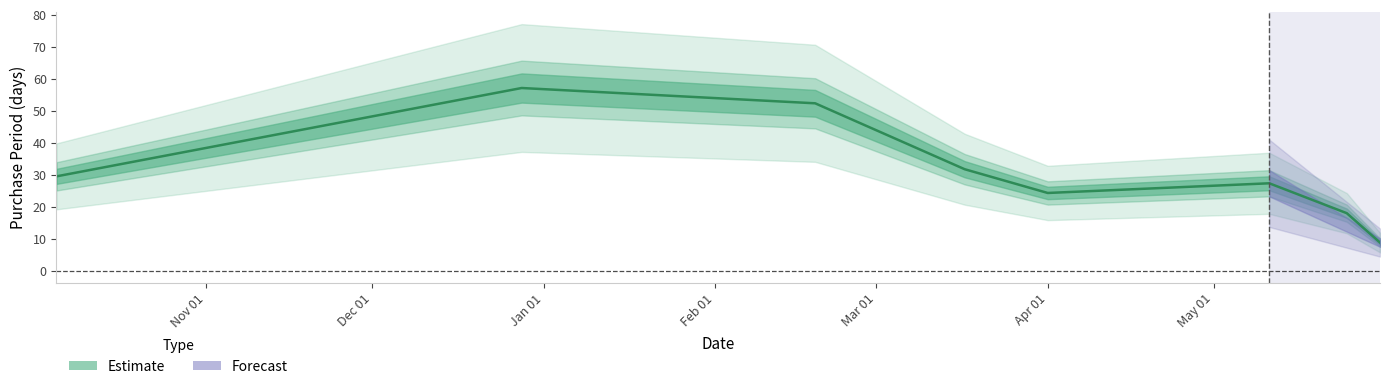

Does the chart have visible grid lines?

No